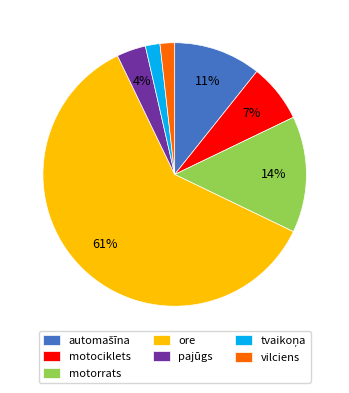

To the nearest percent, what is the average slice percentage?

14%